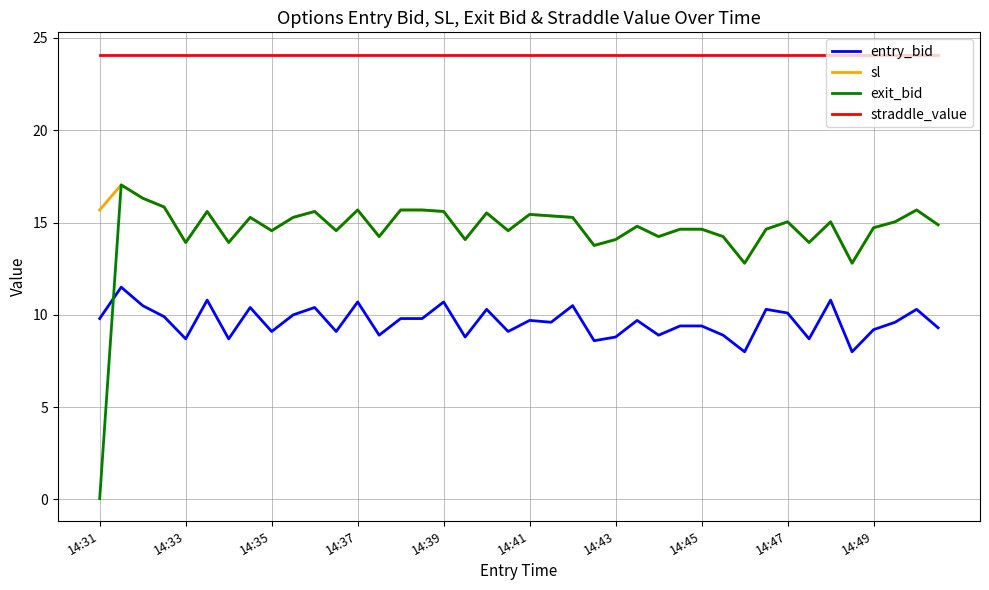

True or false: entry_bid and sl intersect in this chart.

False